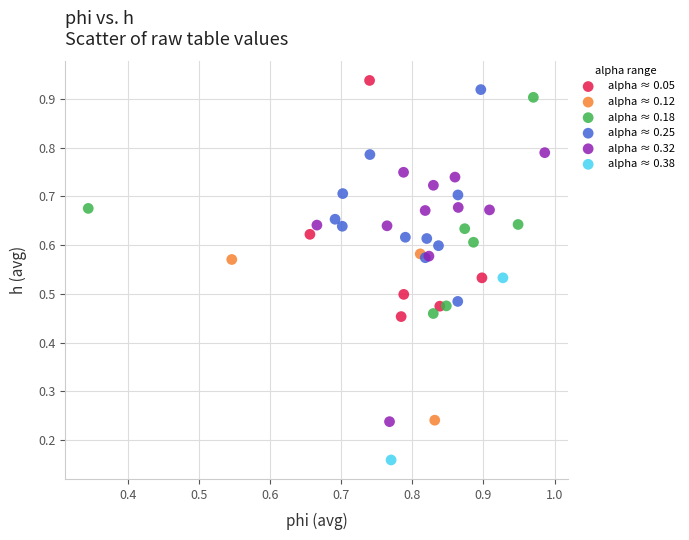

What are all the series names shown in the legend?

alpha ≈ 0.05, alpha ≈ 0.12, alpha ≈ 0.18, alpha ≈ 0.25, alpha ≈ 0.32, alpha ≈ 0.38